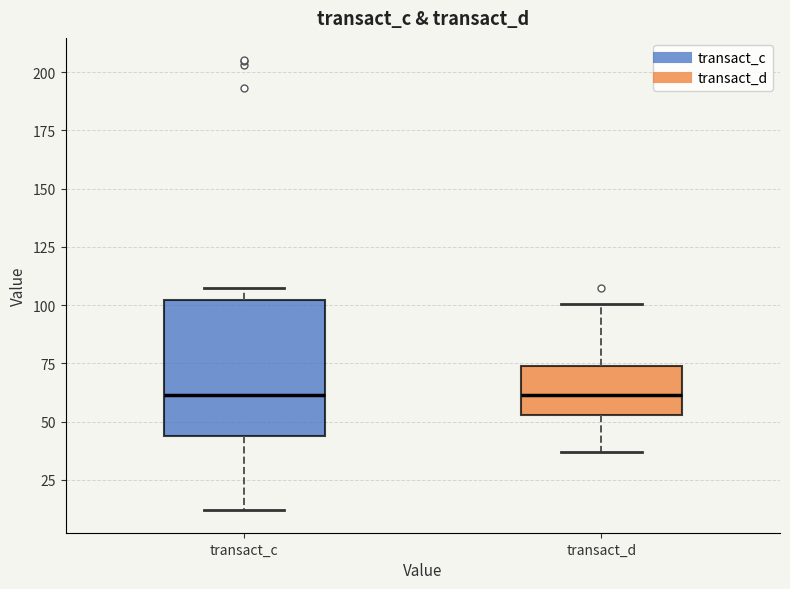

Which box is the tallest, from its lower edge to its upper edge?

transact_c